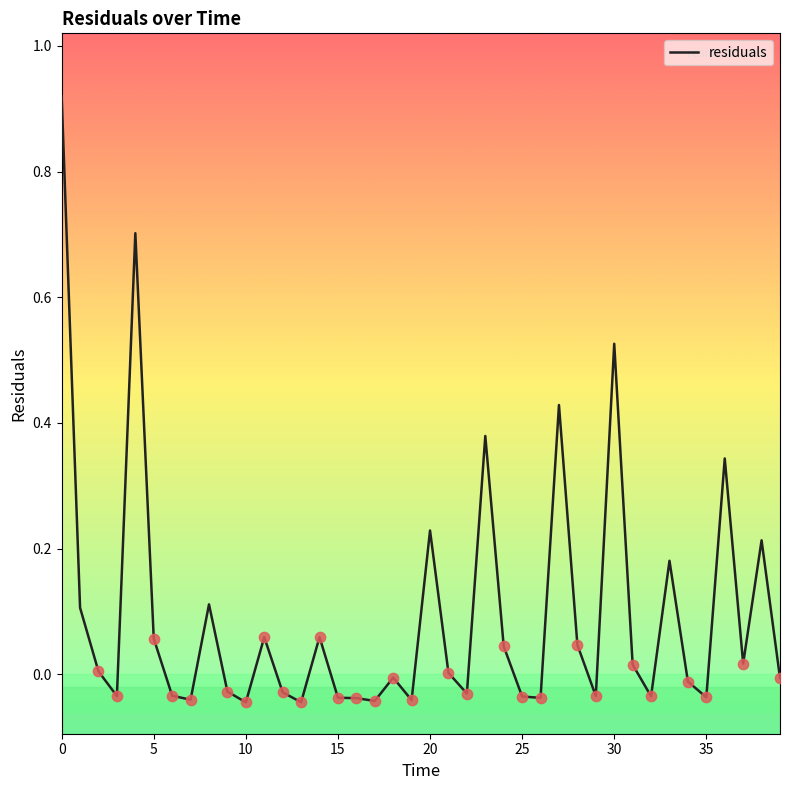

What is the difference between the maximum and minimum values?

1.0